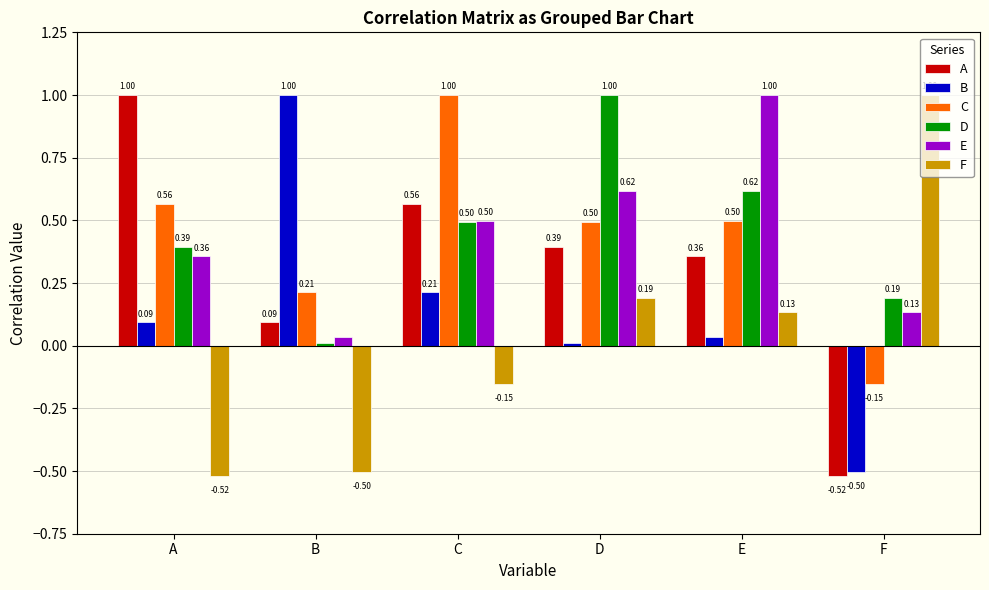

Where does the A series first go above 0?

A